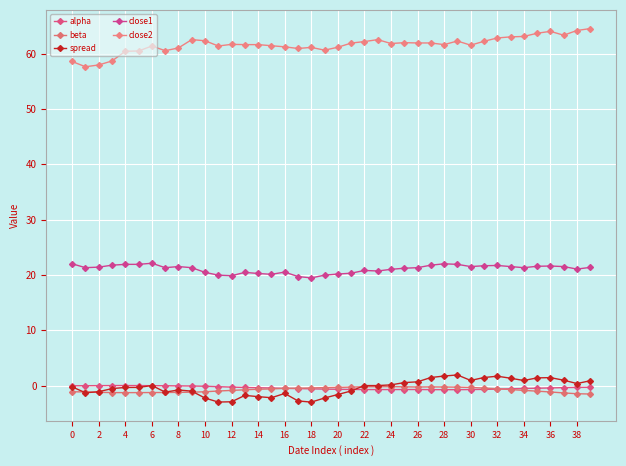

At which label does alpha first exceed 0?

2